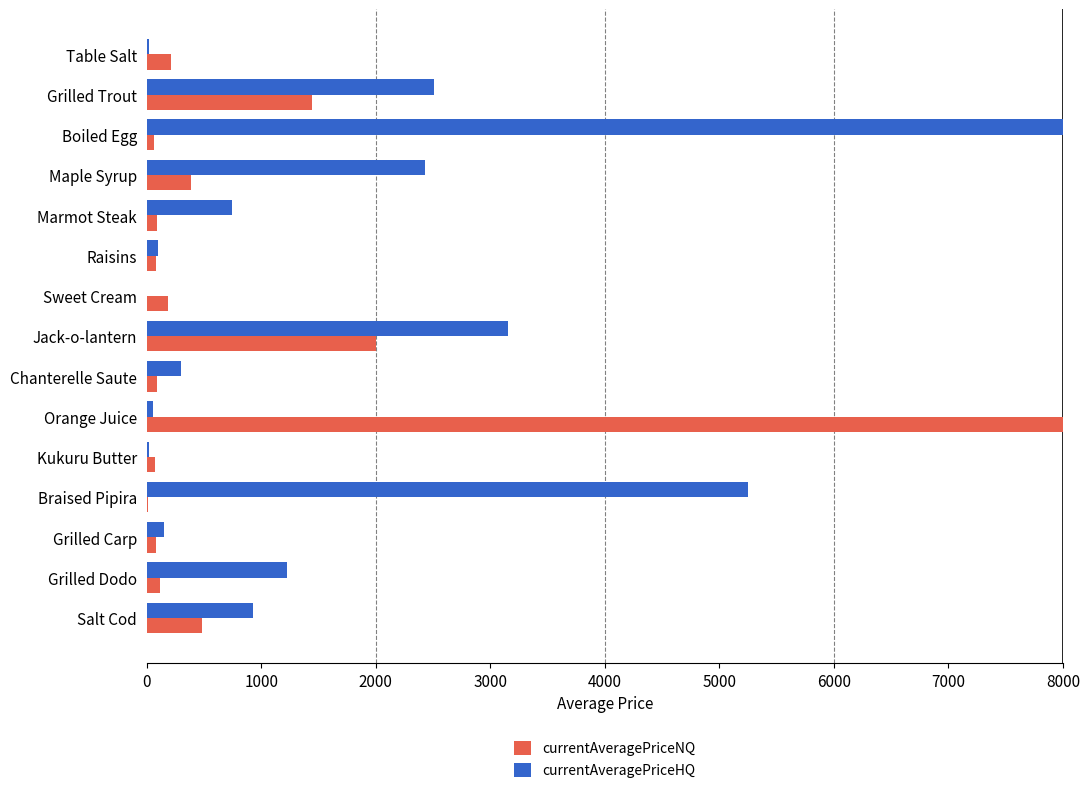

Which series changed the most between Chanterelle Saute and Salt Cod?

currentAveragePriceHQ